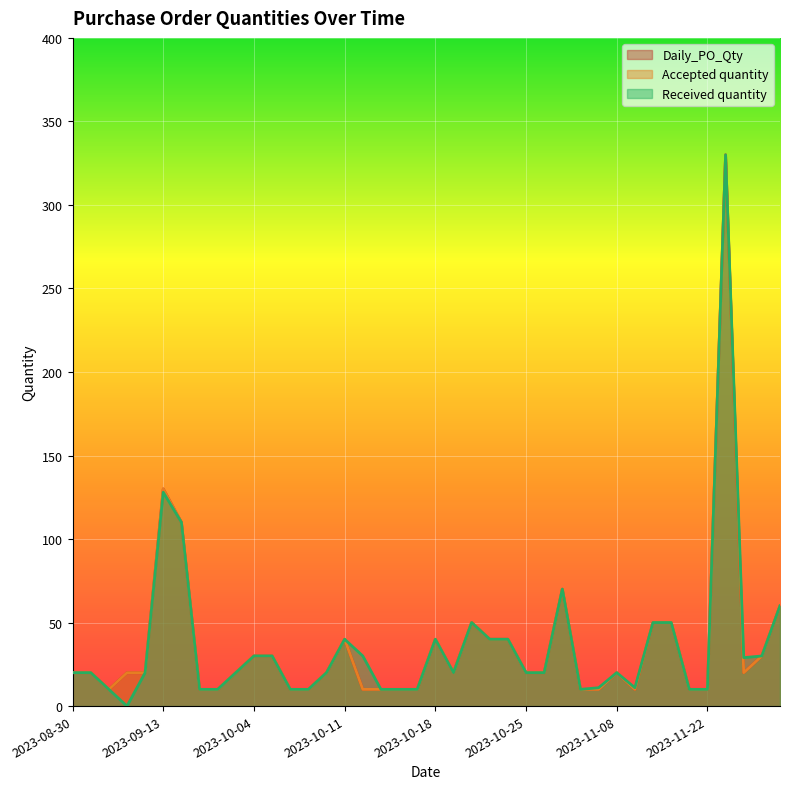

Where is Accepted quantity nearest to the value 170?

2023-09-13